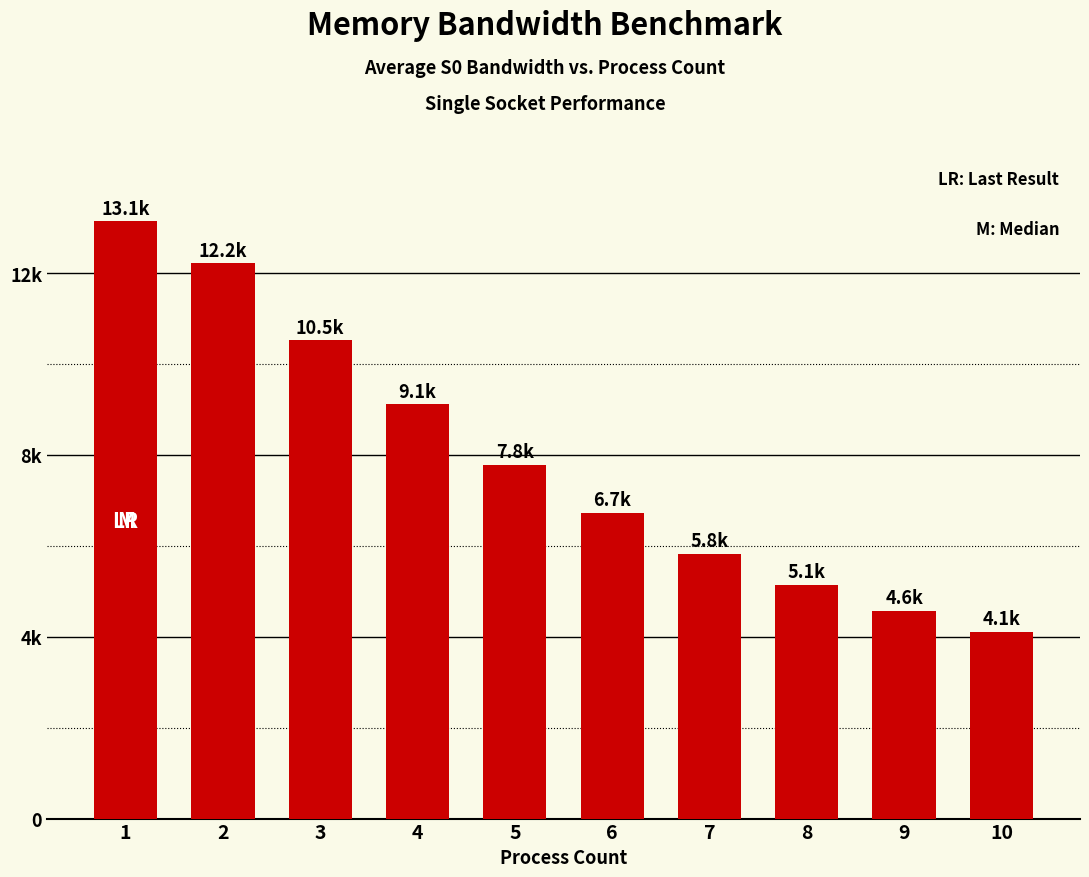

What is the sum of the values at 5 and 9?

12350.3